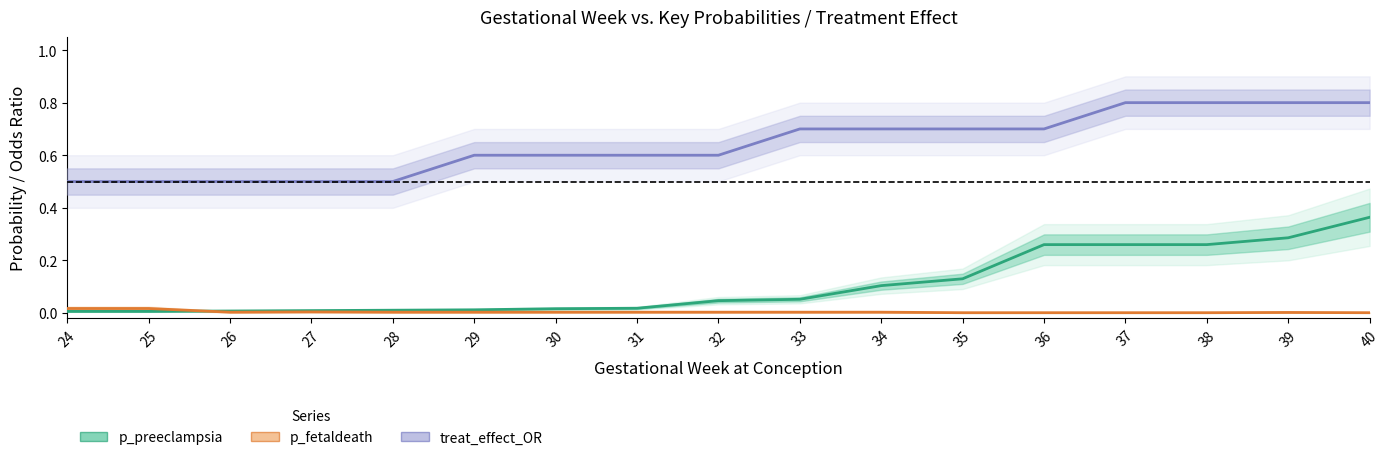

What is the greatest value displayed?

0.8